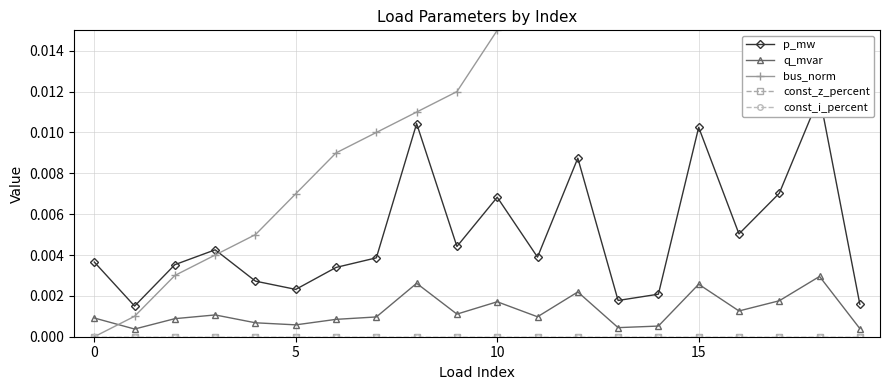

True or false: const_z_percent has more than 2 interior local peaks.

False